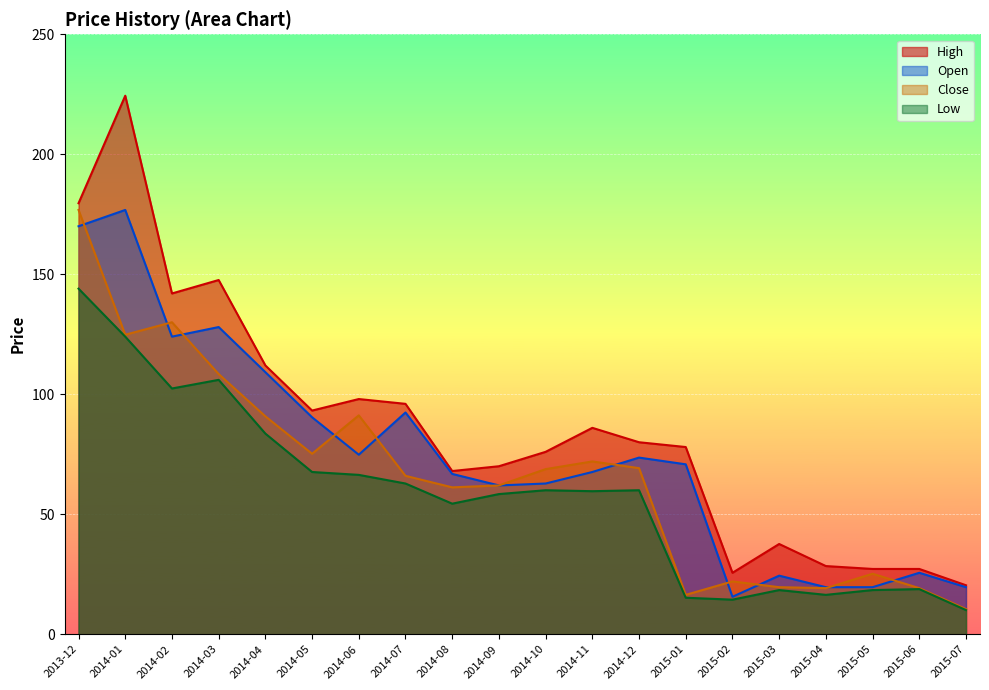

Which category has the highest value in the Close series?

2013-12